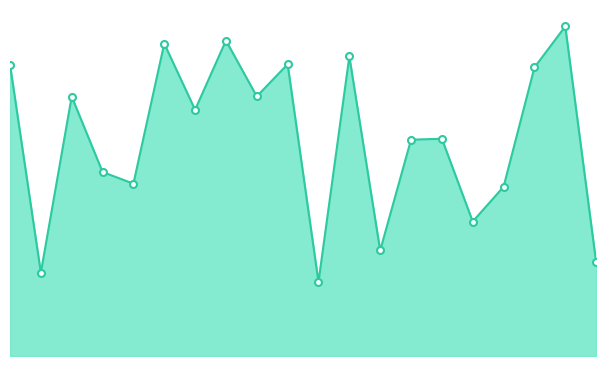

Reading right to left, extract all data points from this chart.

1399	4913	4300	2522	2004	3238	3224	1573	4464	1103	4349	3869	4702	3670	4656	2568	2743	3867	1242	4343